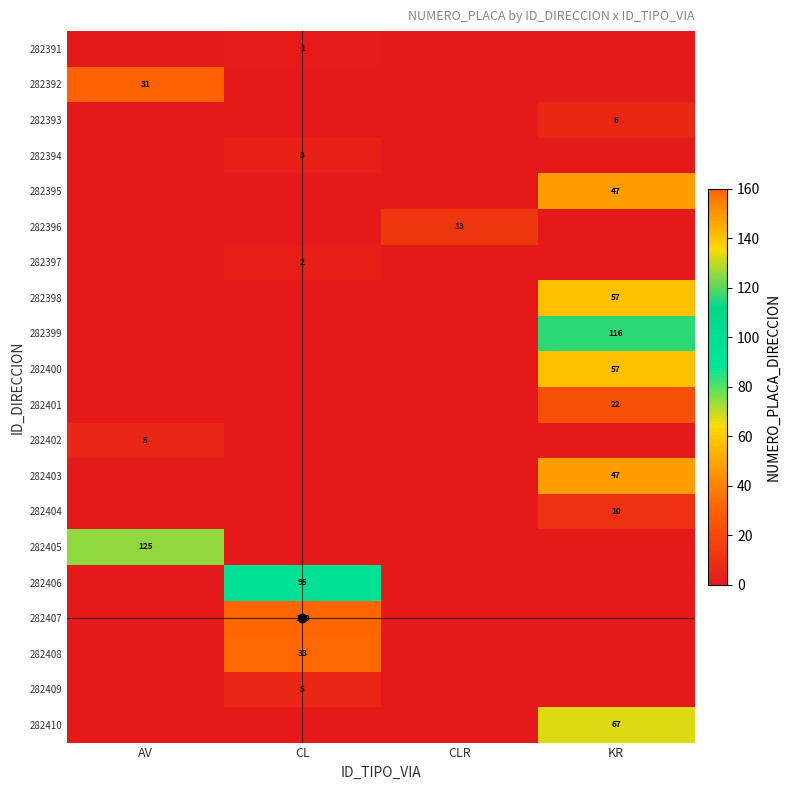

Count the number of categories in the chart.

4